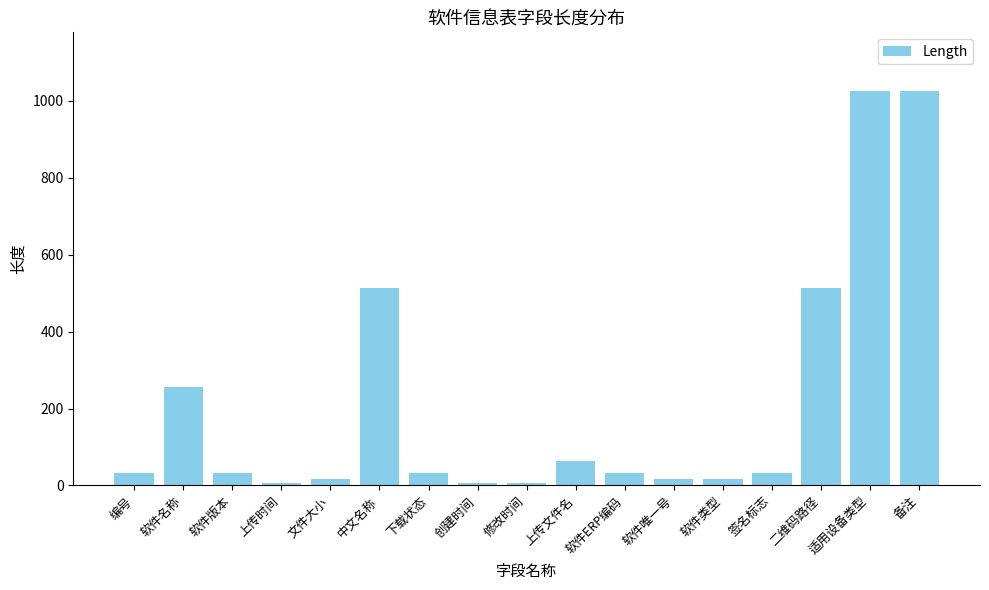

What is the smallest value displayed?

6